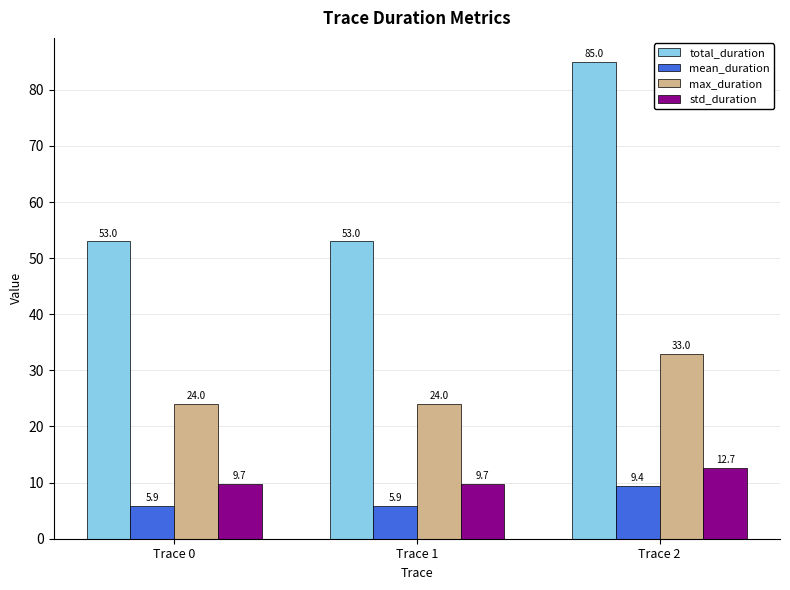

Which series changed the most between Trace 0 and Trace 2?

total_duration